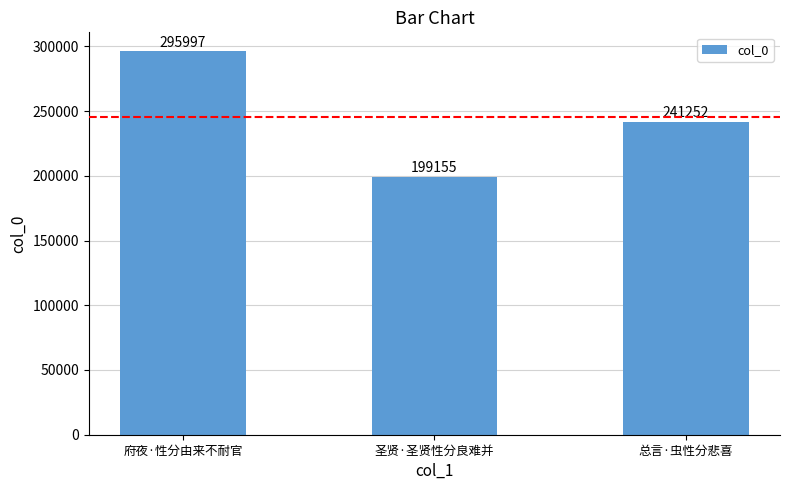

True or false: the data shows 241252 at 总言·虫性分悲喜.

True